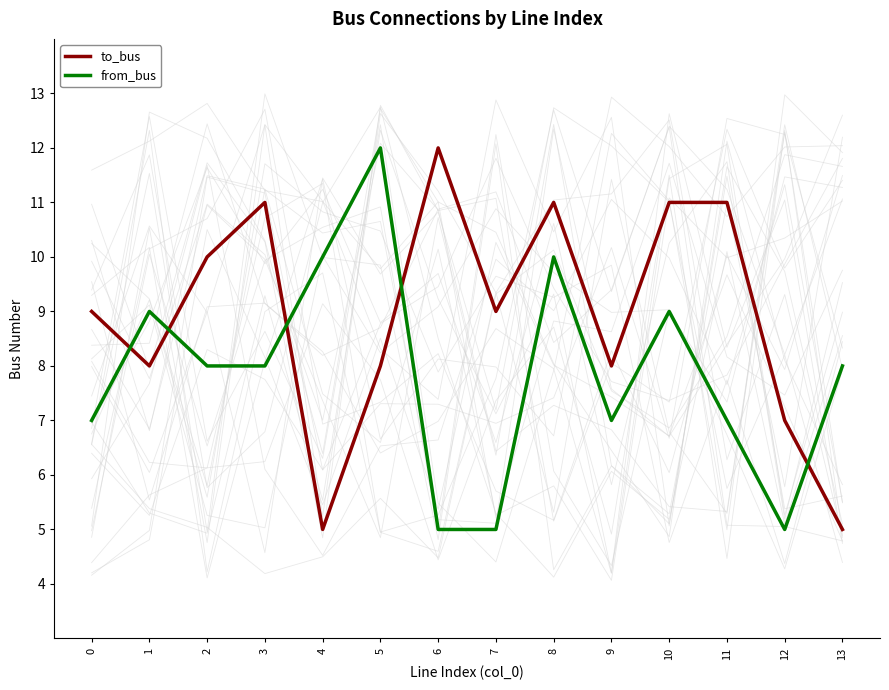

Is the value of to_bus at 1 greater than the value of from_bus at 7?

Yes